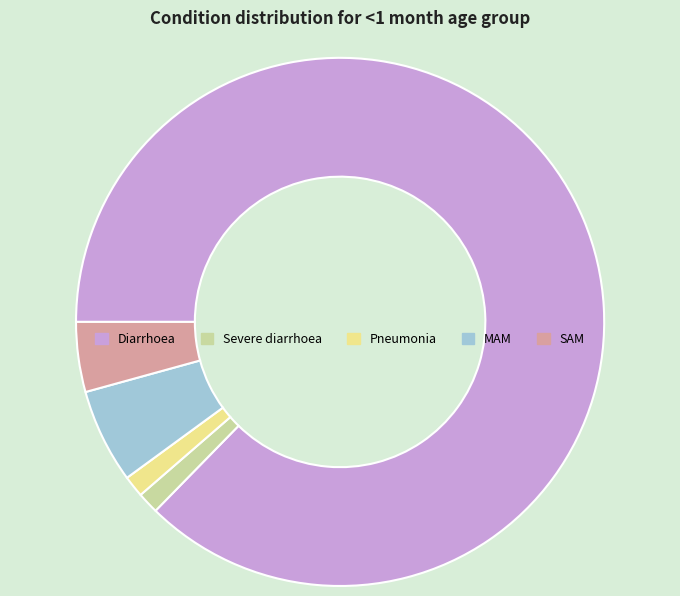

Is the sum of SAM and Pneumonia greater than half?

No